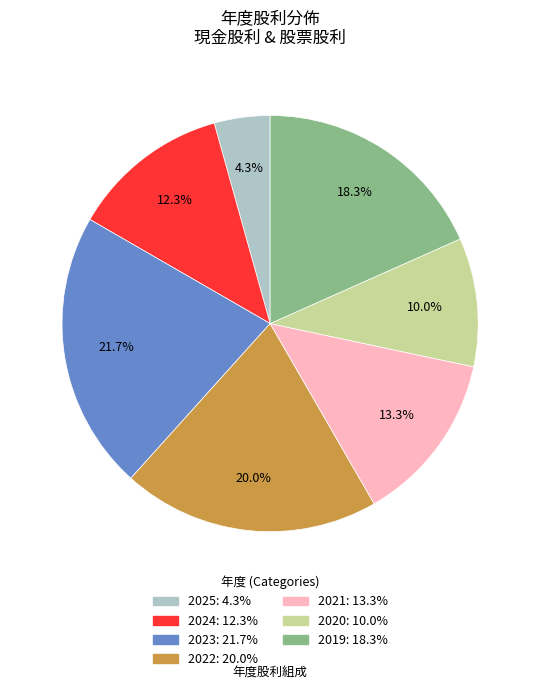

How many segments does this pie chart have?

7